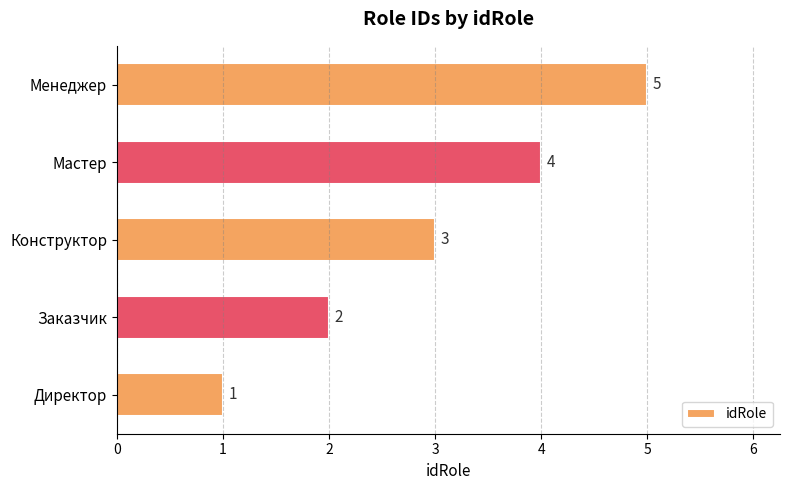

Approximately how many times larger is the value at Директор compared to Конструктор?

0.3